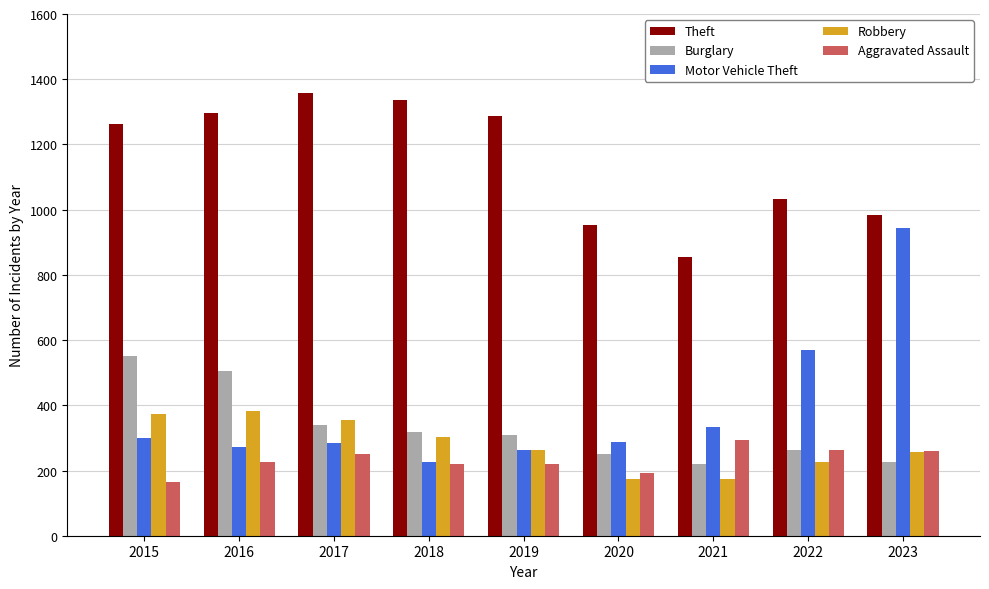

What is the difference between the second highest and second lowest values in the Burglary series?

279